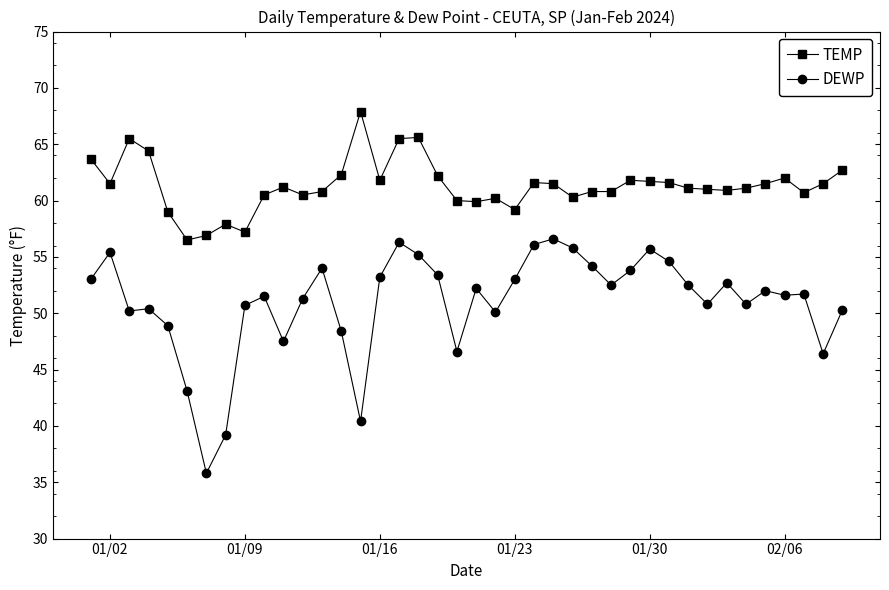

What is the difference between the maximum and minimum values in the DEWP series?

20.8